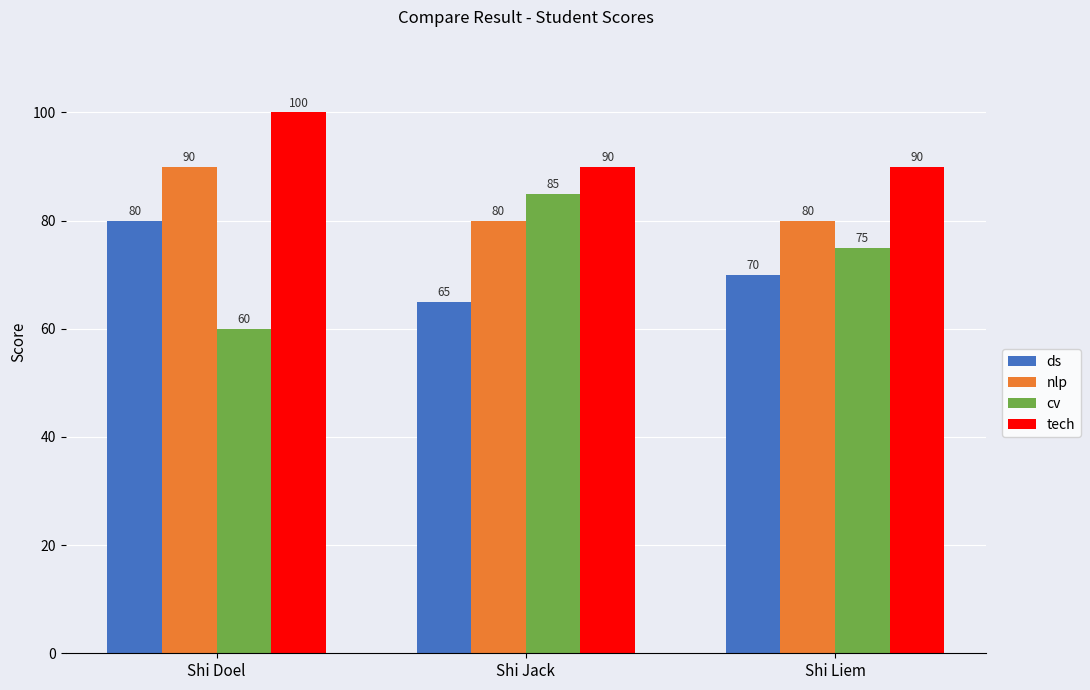

Does the chart contain stacked bars?

No